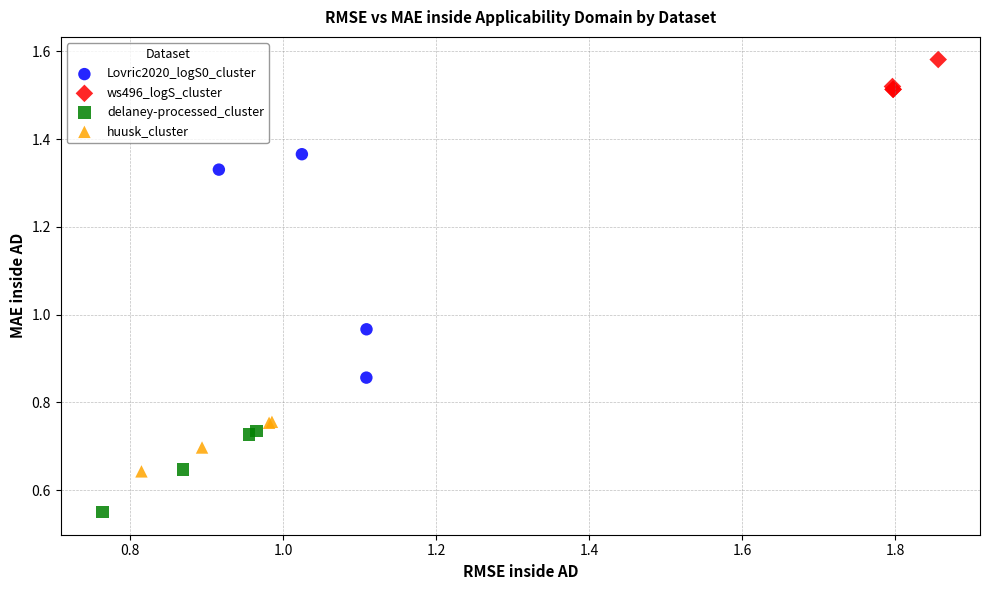

Which series reaches the maximum Y coordinate?

ws496_logS_cluster